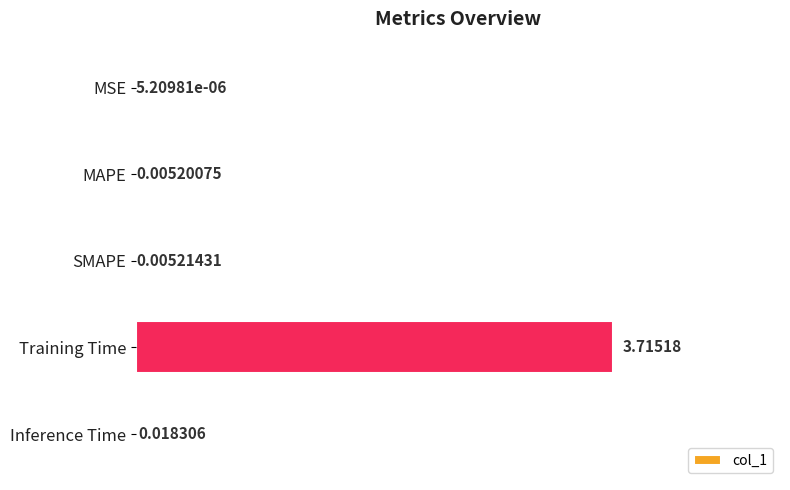

Between SMAPE and Inference Time, which is larger?

Inference Time